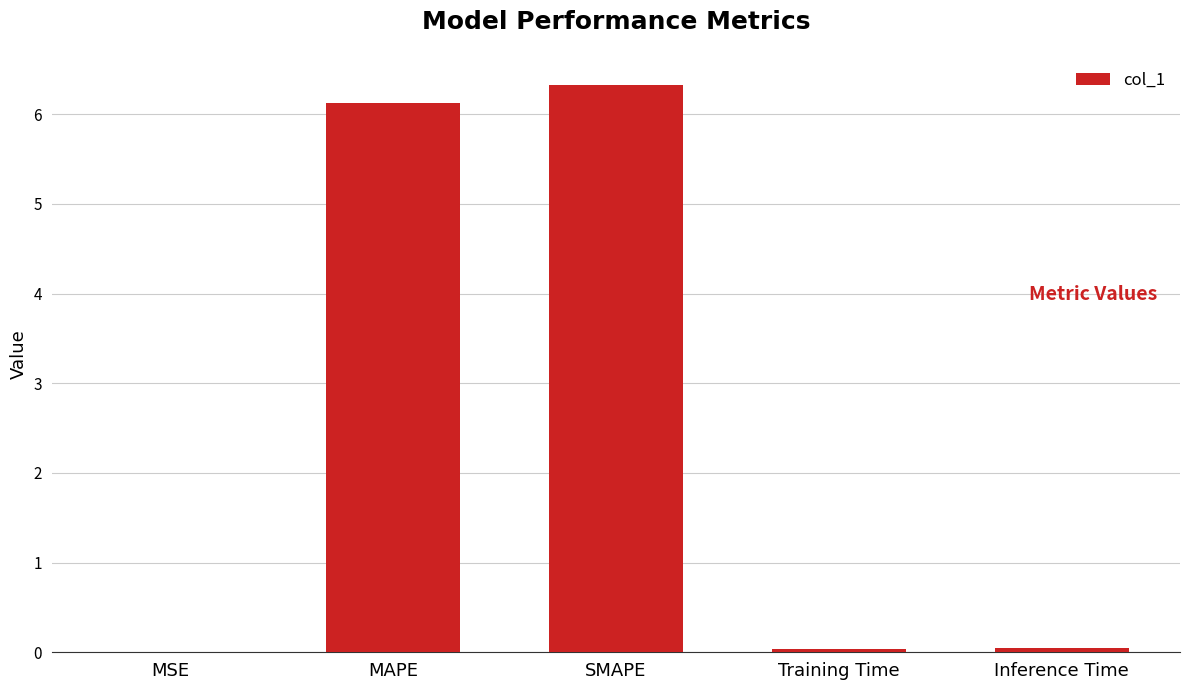

What is the sum of all values?

12.5